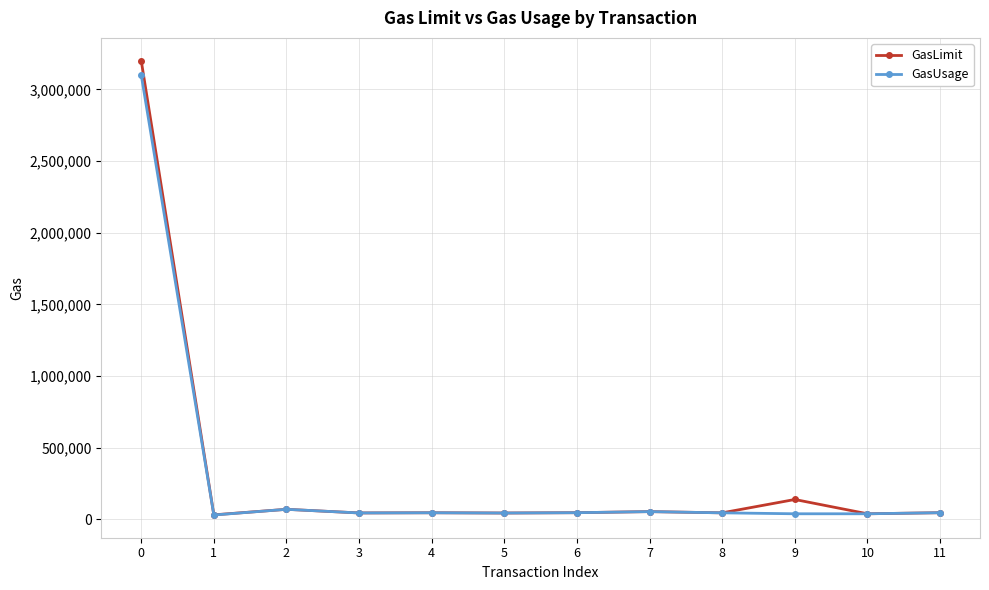

Read the GasUsage value at 6, to the nearest 50.

45150